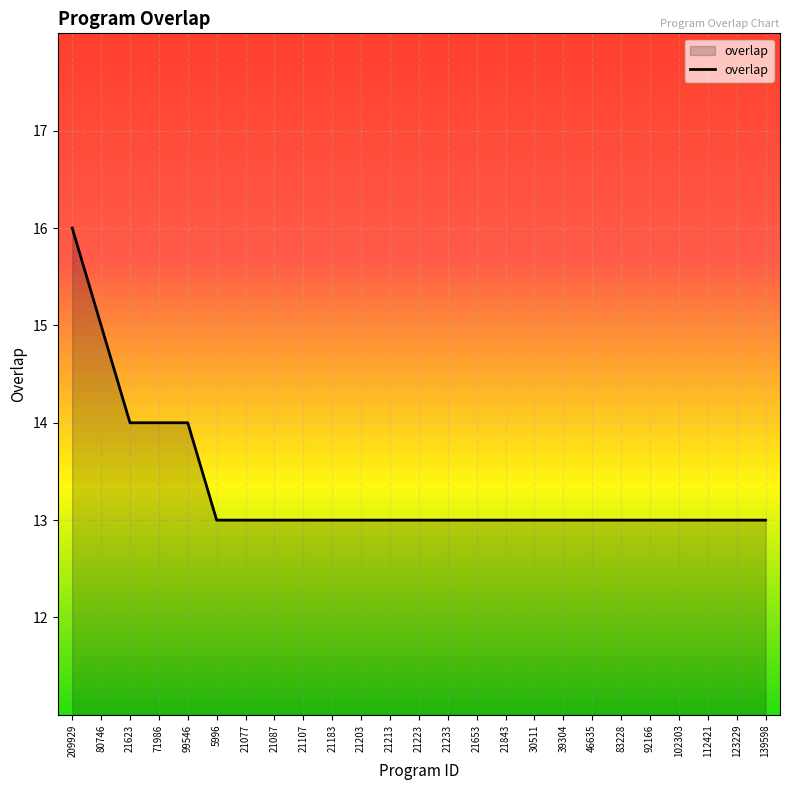

Does the chart have visible grid lines?

Yes